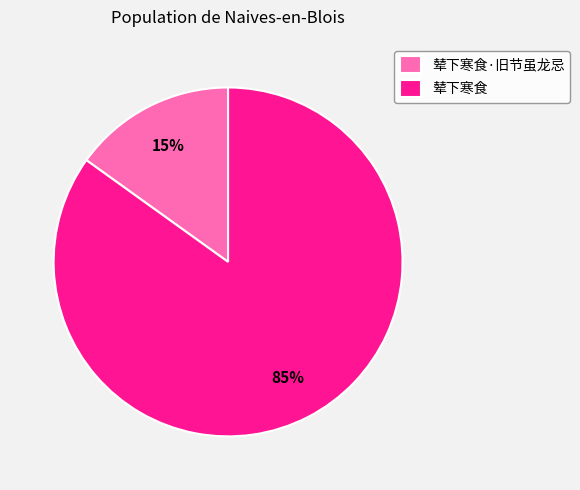

Which slice represents more than half of the pie?

辇下寒食